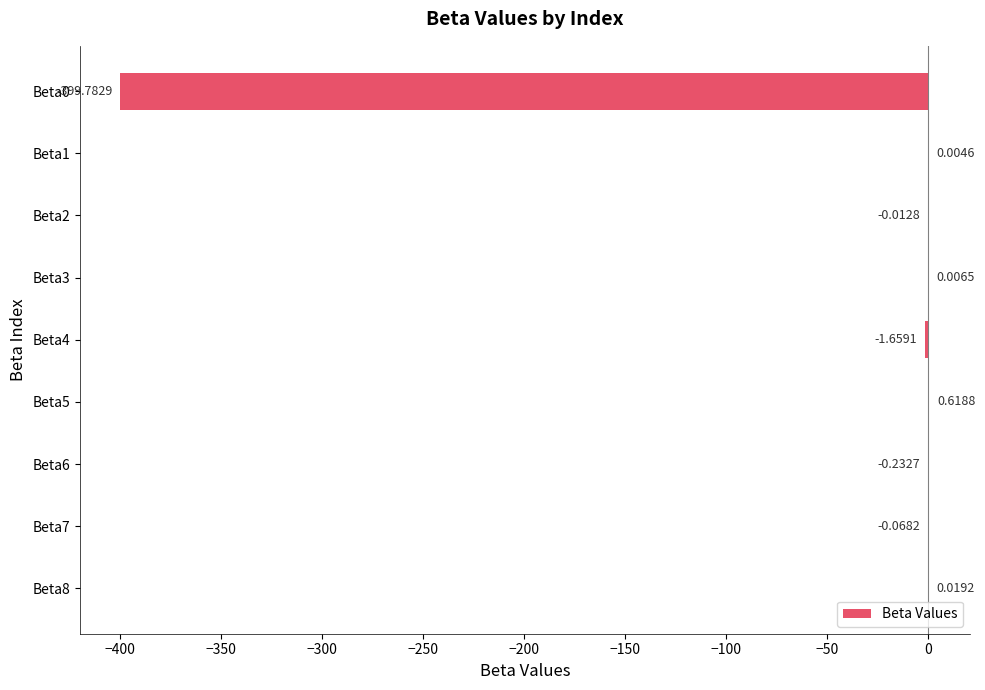

Between Beta1 and Beta5, which is larger?

Beta5